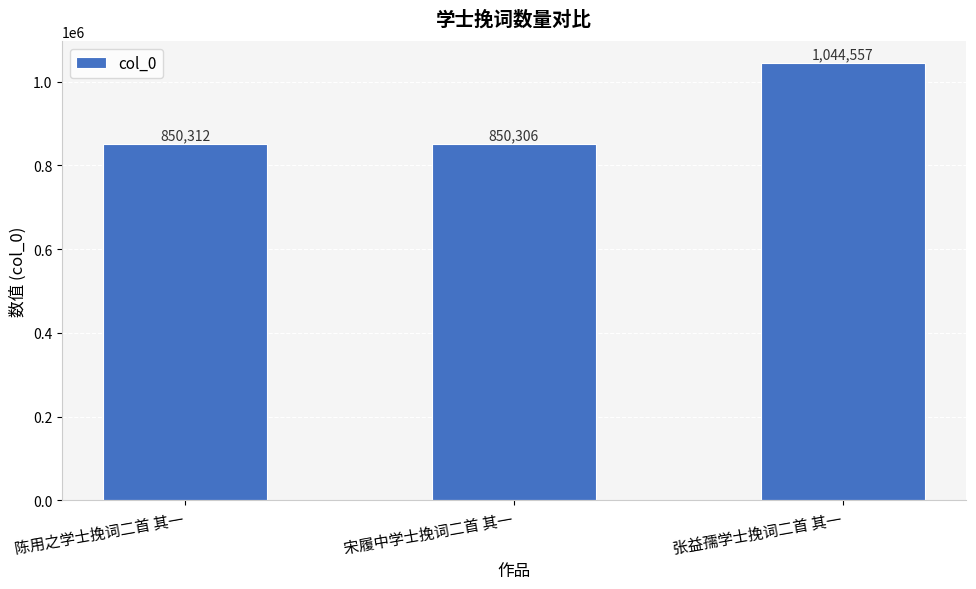

What is the ratio of the value at 张益孺学士挽词二首 其一 to the value at 宋履中学士挽词二首 其一?

1.2